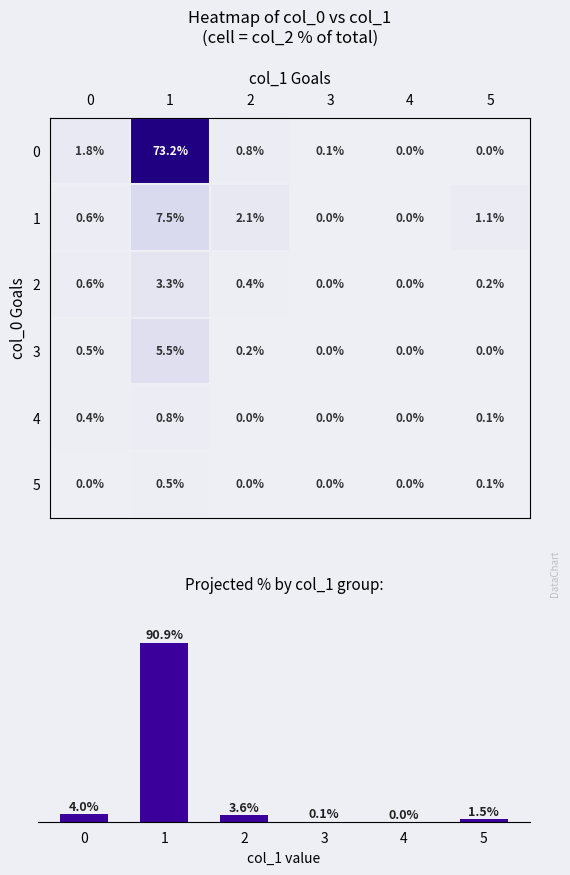

Which has a higher value, 4 or 1?

1